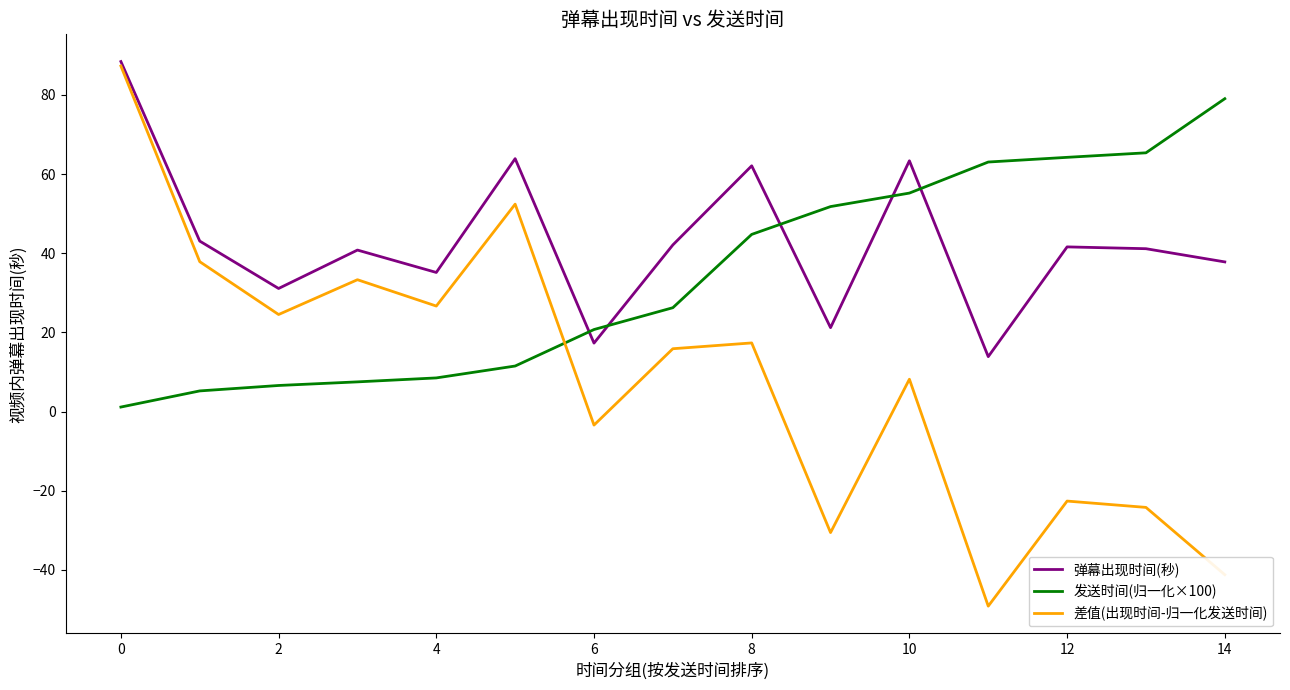

What is the maximum value for 发送时间(归一化×100)?

79.0